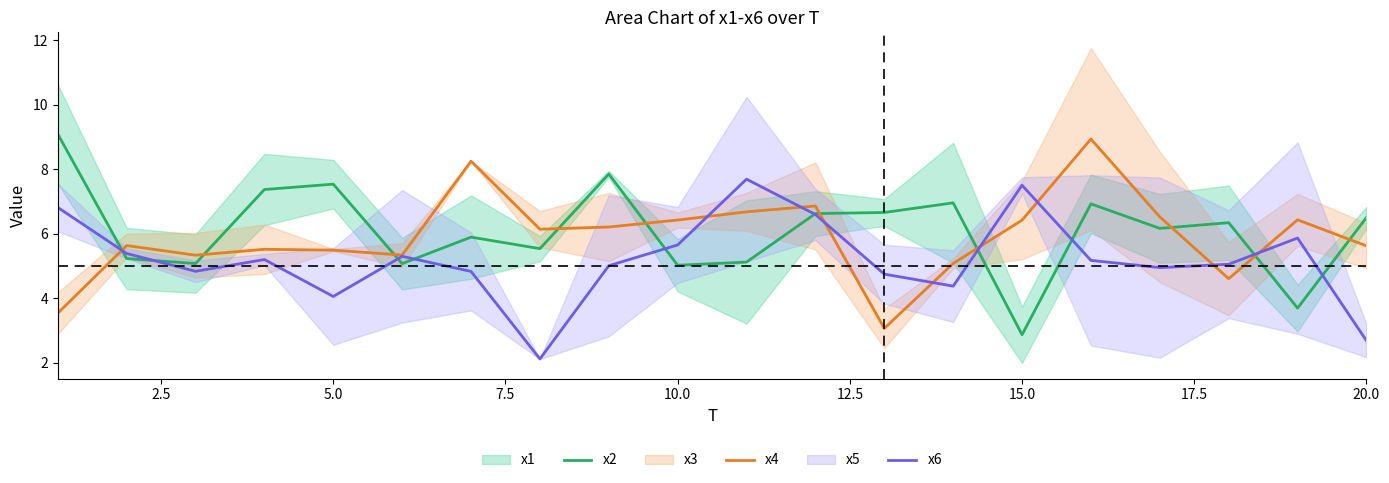

Which series ends up on top after the final intersection of x4 and x2?

x2